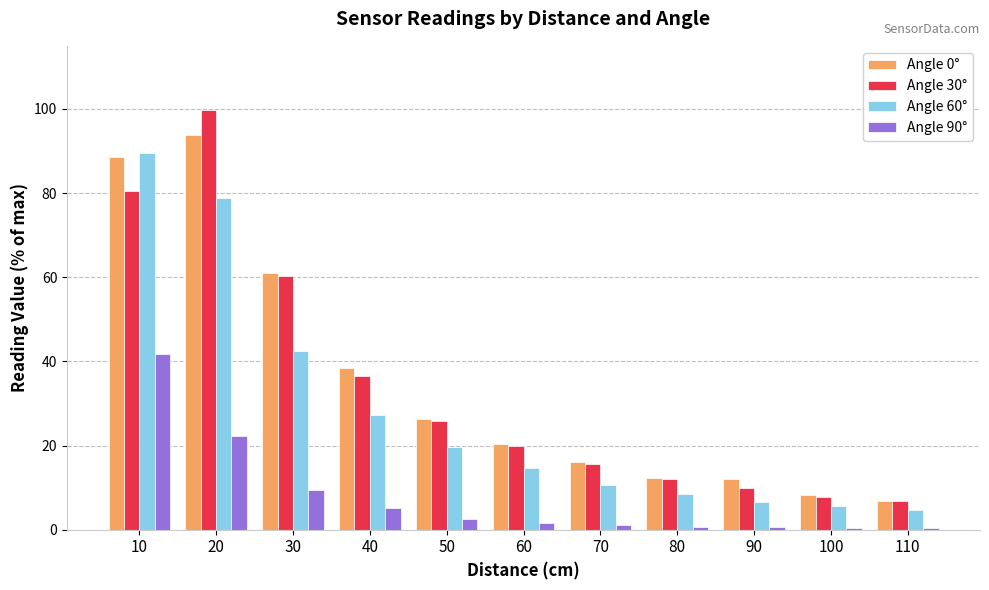

The value of Angle 0° at 40 is 38.4. True or false?

True